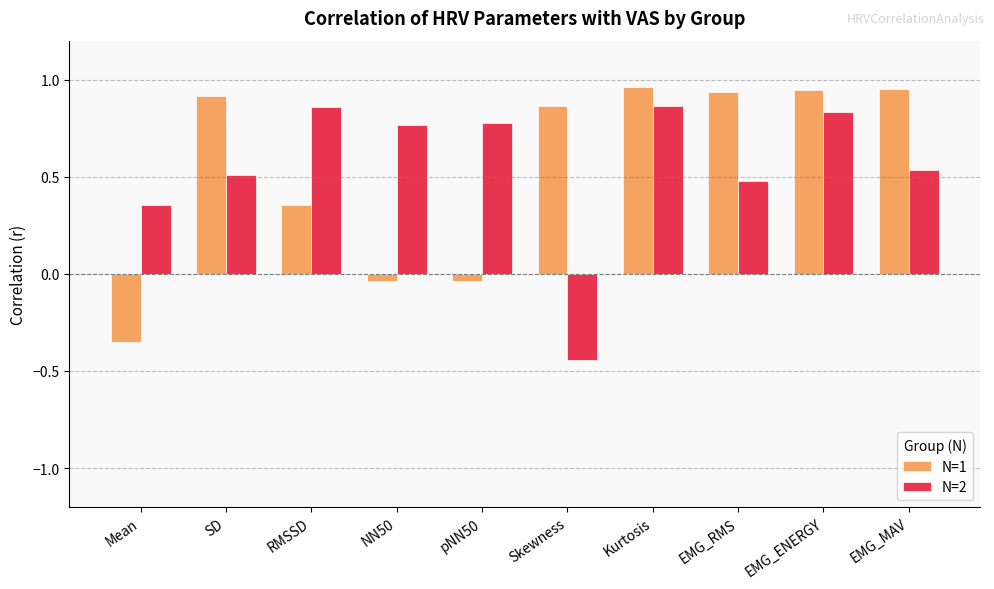

How many positive values does the N=2 series have?

9